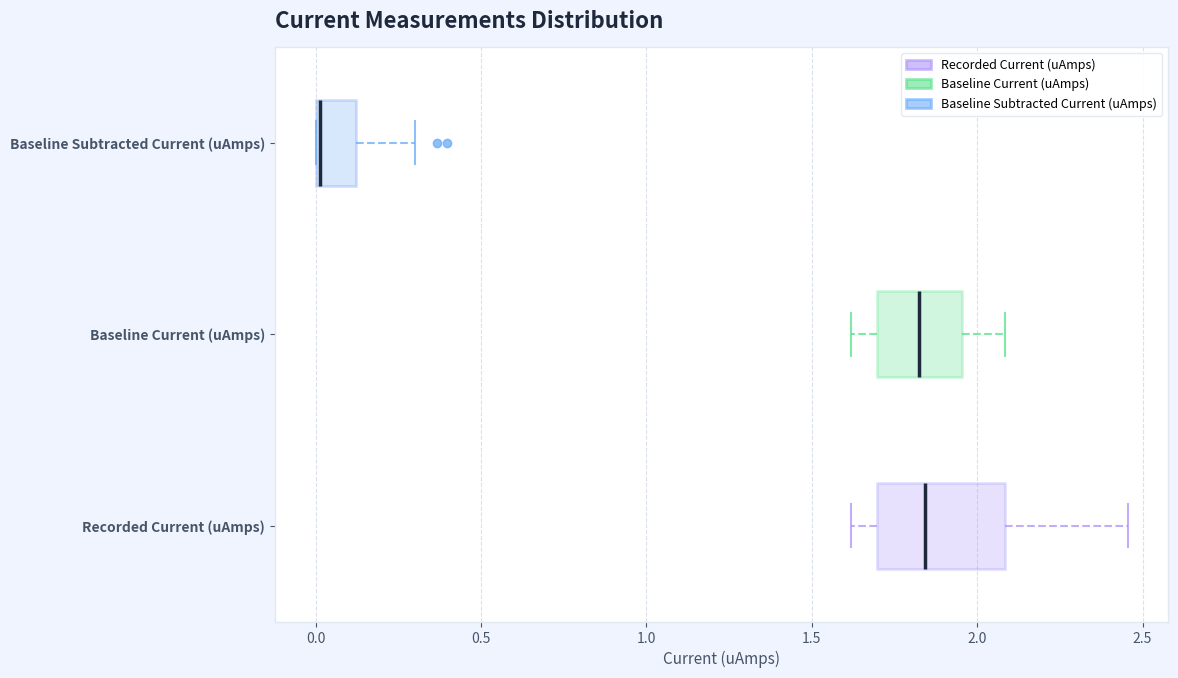

Reading bottom to top, read every box against the x-axis: the position of its median line, the range the box covers, and the ends of its whiskers. The values are not printed on the chart, so give them approximately, as read against the axis.

Recorded Current (uAmps): median 1.85, box 1.70 to 2.10, whiskers 1.60 to 2.45
Baseline Current (uAmps): median 1.80, box 1.70 to 1.95, whiskers 1.60 to 2.10
Baseline Subtracted Current (uAmps): median 0.00, box 0.00 to 0.10, whiskers 0.00 to 0.30